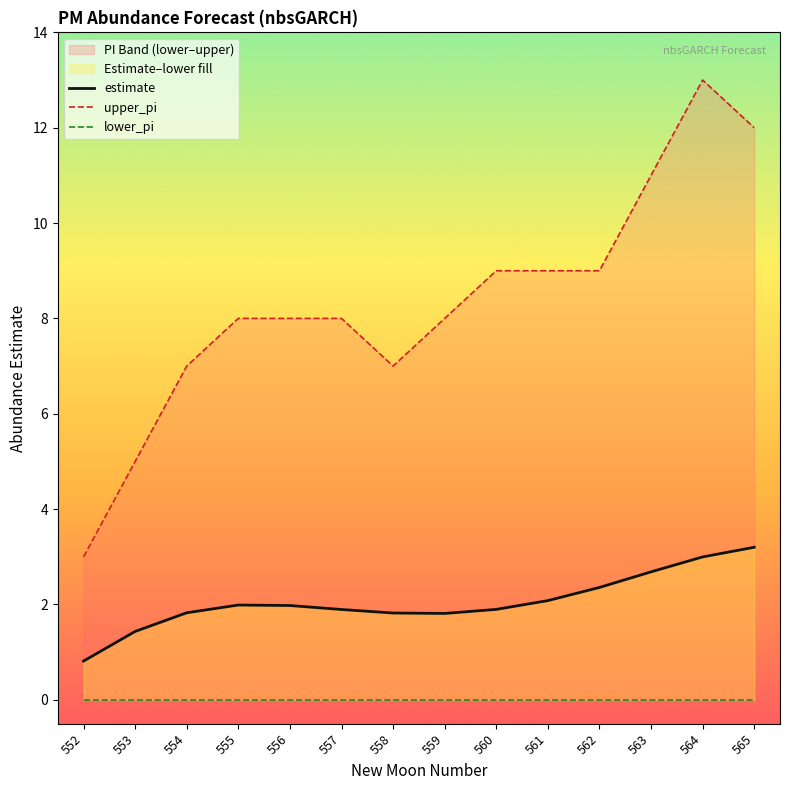

Reading left to right, transcribe all the data shown in this chart.

estimate: 0.8	1.4	1.8	2.0	2.0	1.9	1.8	1.8	1.9	2.1	2.4	2.7	3.0	3.2
upper_pi: 3.0	5.0	7.0	8.0	8.0	8.0	7.0	8.0	9.0	9.0	9.0	11.0	13.0	12.0
lower_pi: 0.0	0.0	0.0	0.0	0.0	0.0	0.0	0.0	0.0	0.0	0.0	0.0	0.0	0.0